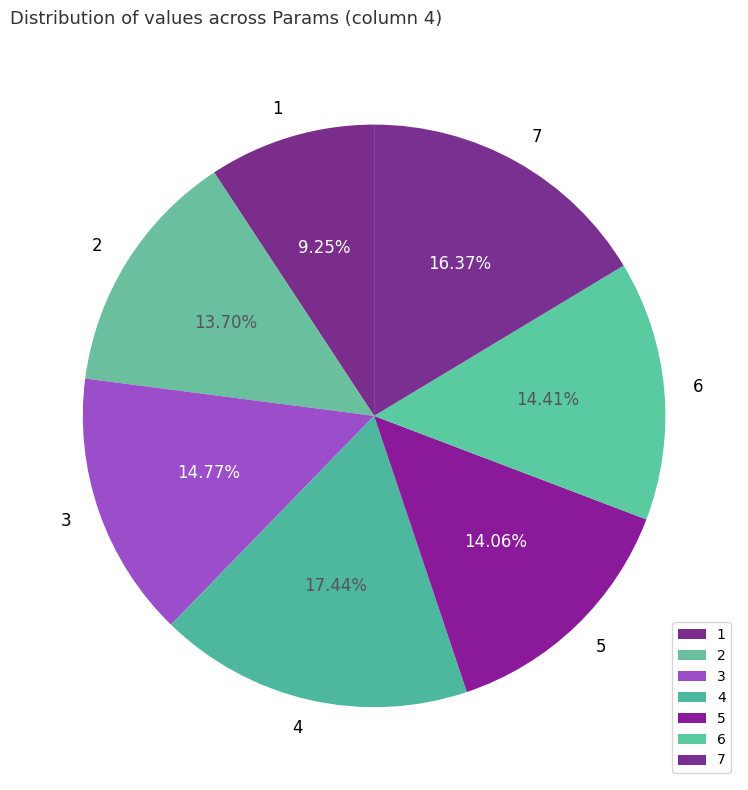

Is it true that 3 is 7% of the pie?

False